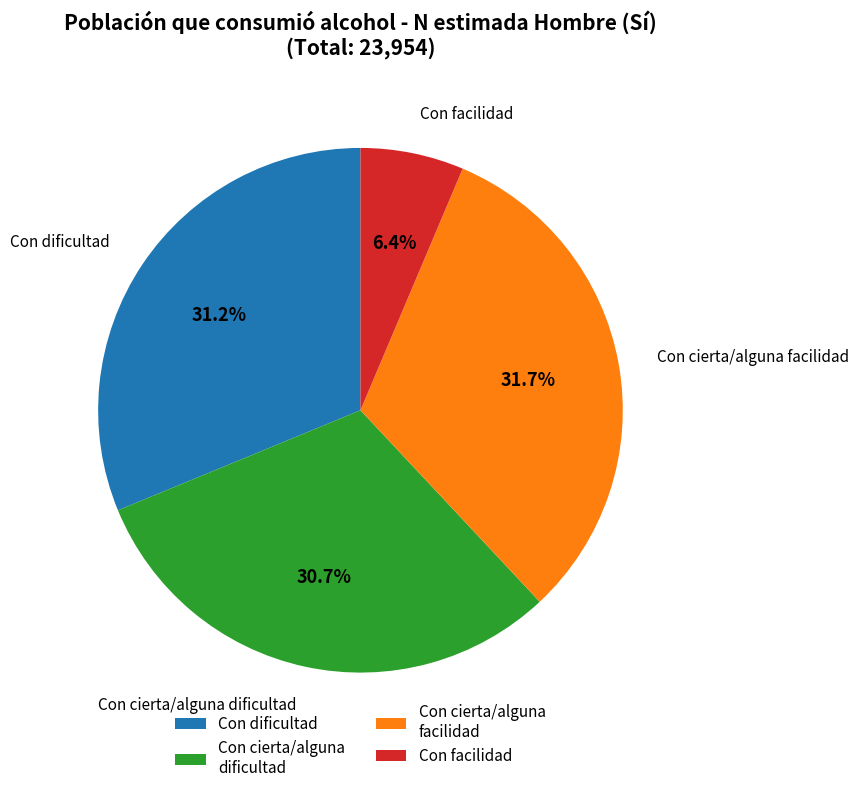

Does Con facilidad represent more than half of the total?

No